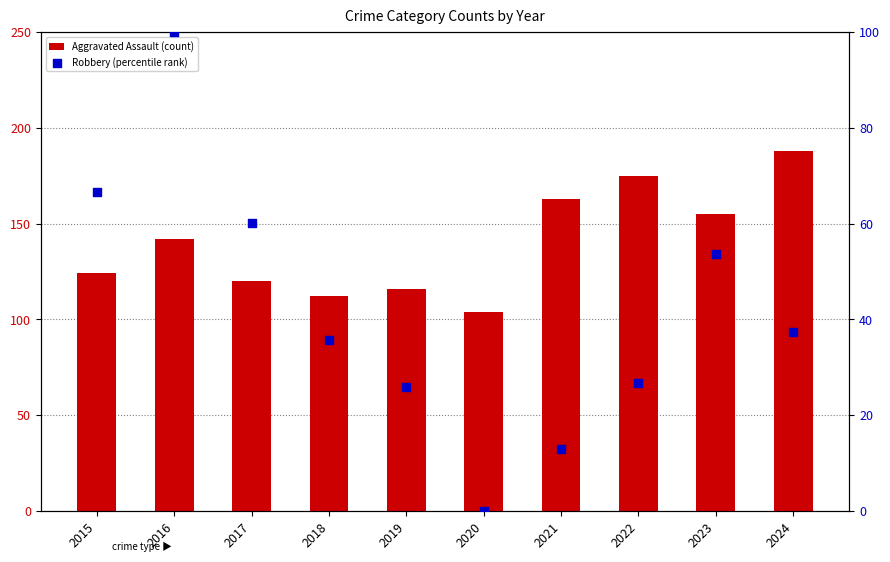

What is the total value across all series at 2024?

225.4